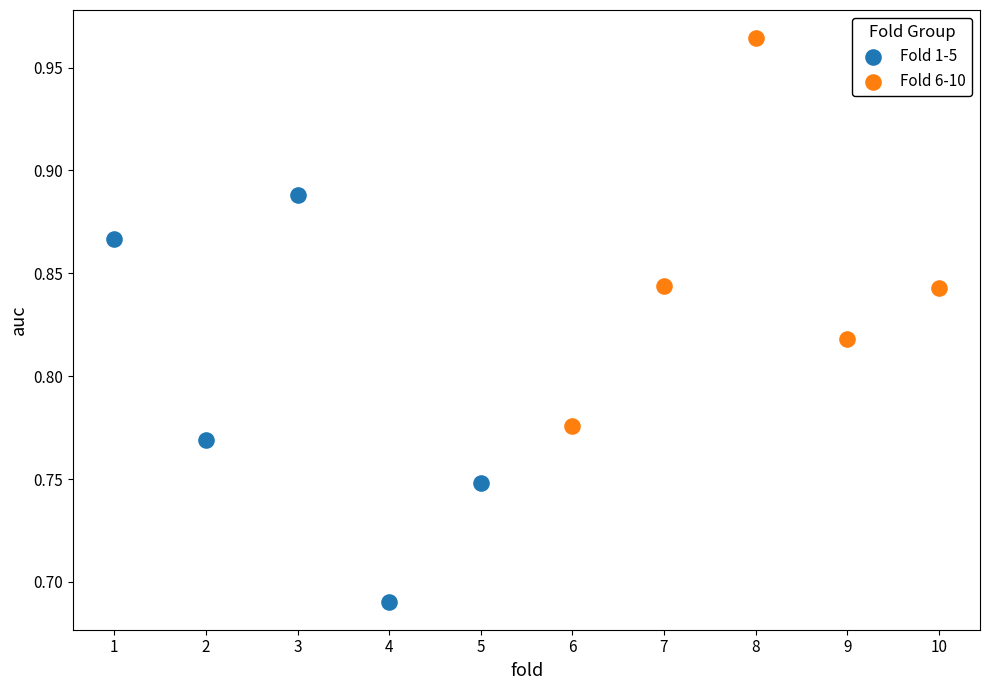

Which series contains the lowest Y value?

Fold 1-5